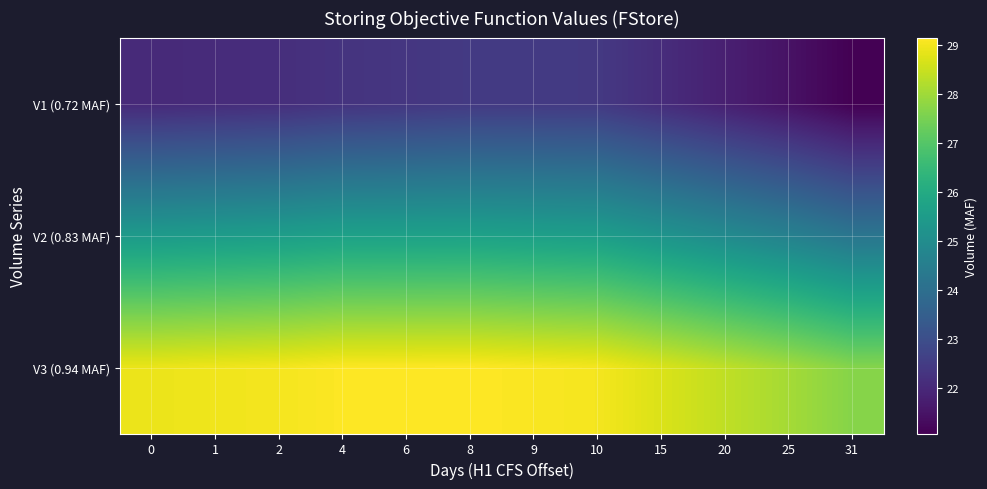

At how many categories does at least one series exceed 24?

12